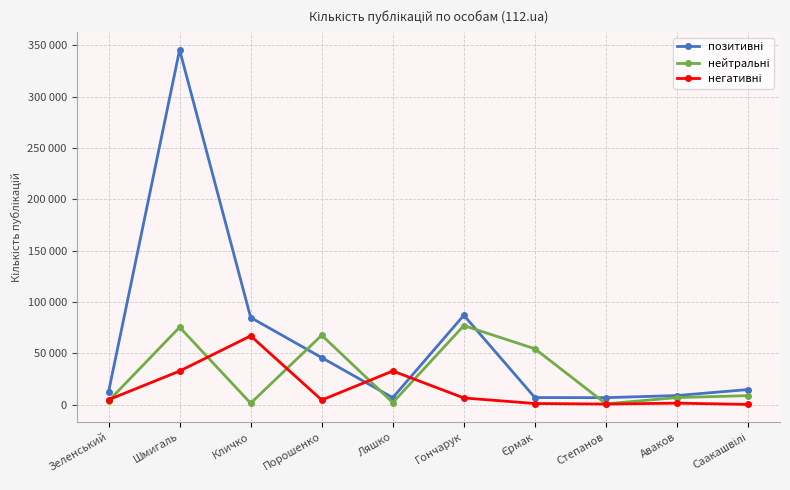

Where is the first local maximum for негативні?

Кличко